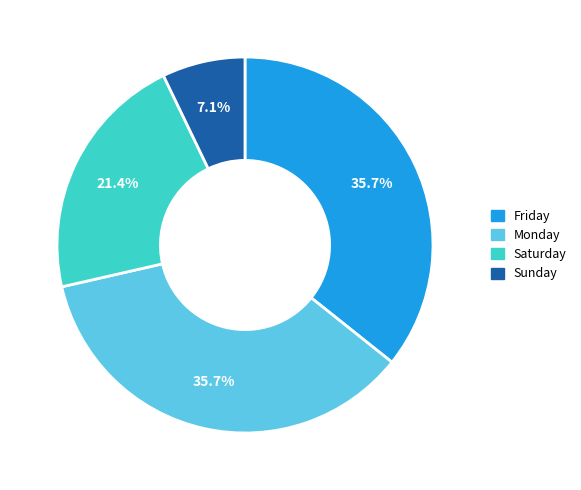

What is the ratio of the value at Friday to the value at Sunday?

5.0